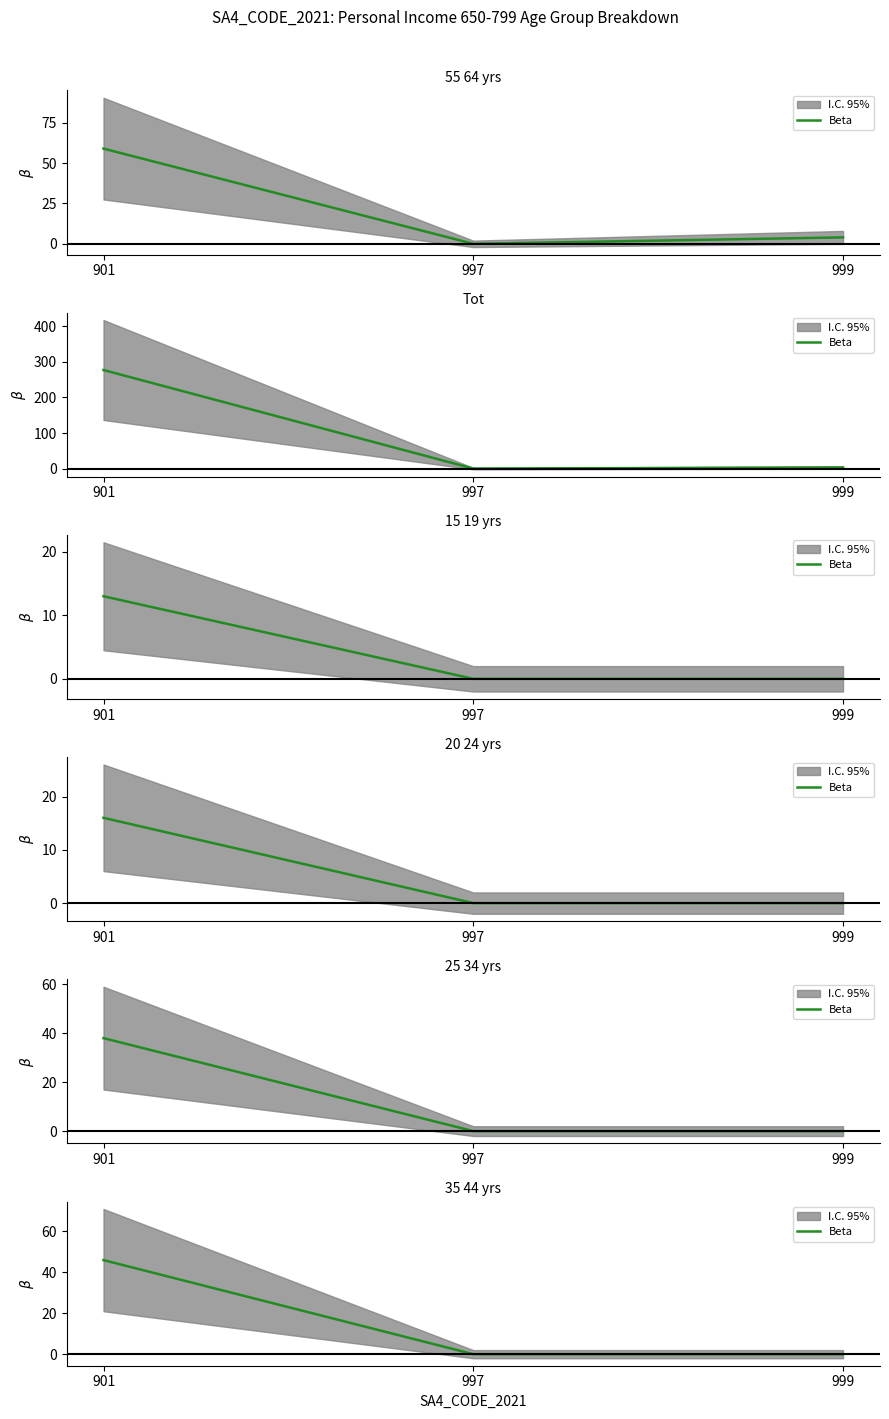

The chart shows a value of 20 at 901. True or false?

False